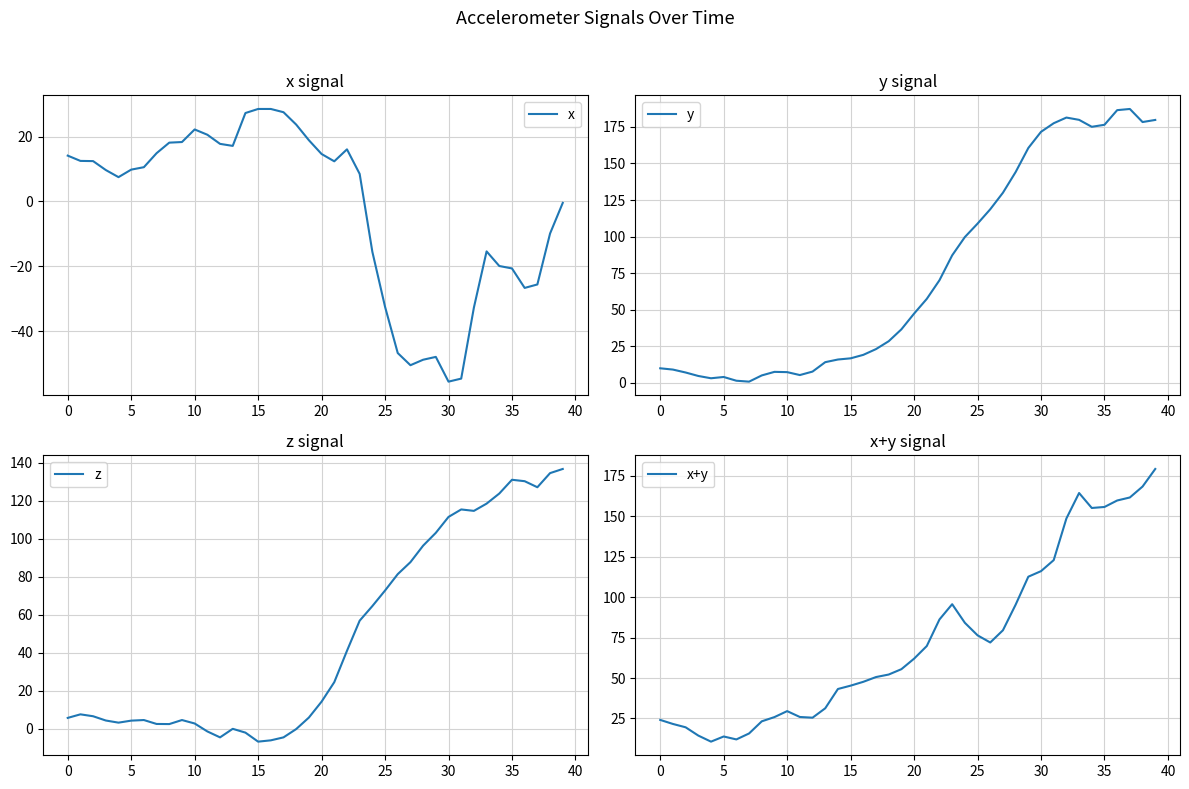

How many distinct data groups are displayed?

4